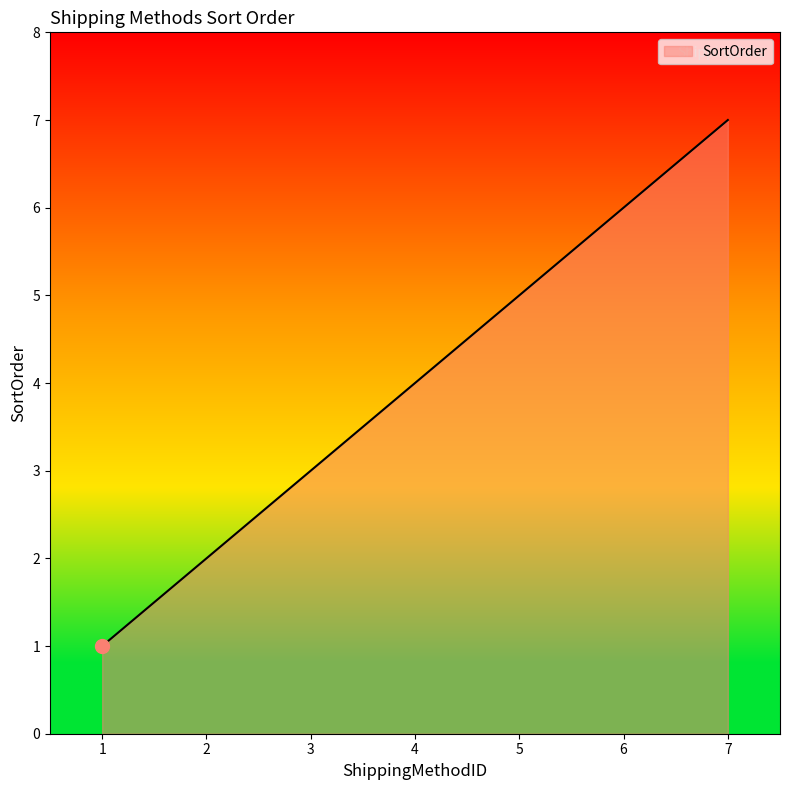

Reading left to right, transcribe all the data shown in this chart.

1=1	2=2	3=3	4=4	5=5	6=6	7=7